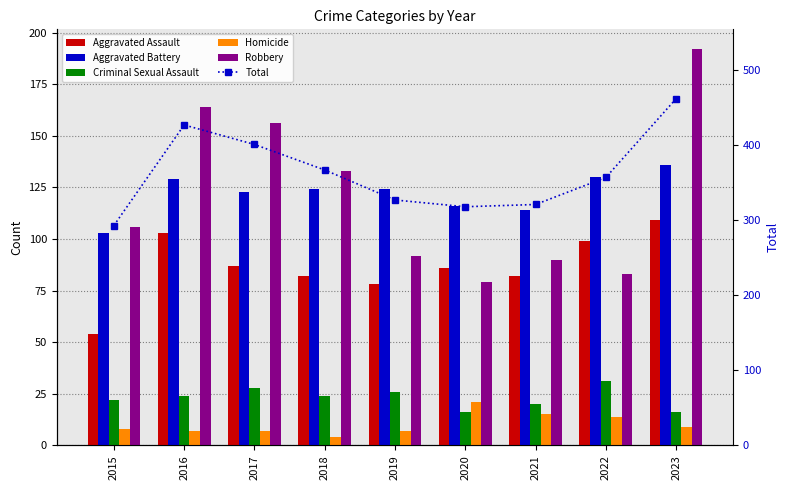

Which category has the lowest value in the Aggravated Assault series?

2015